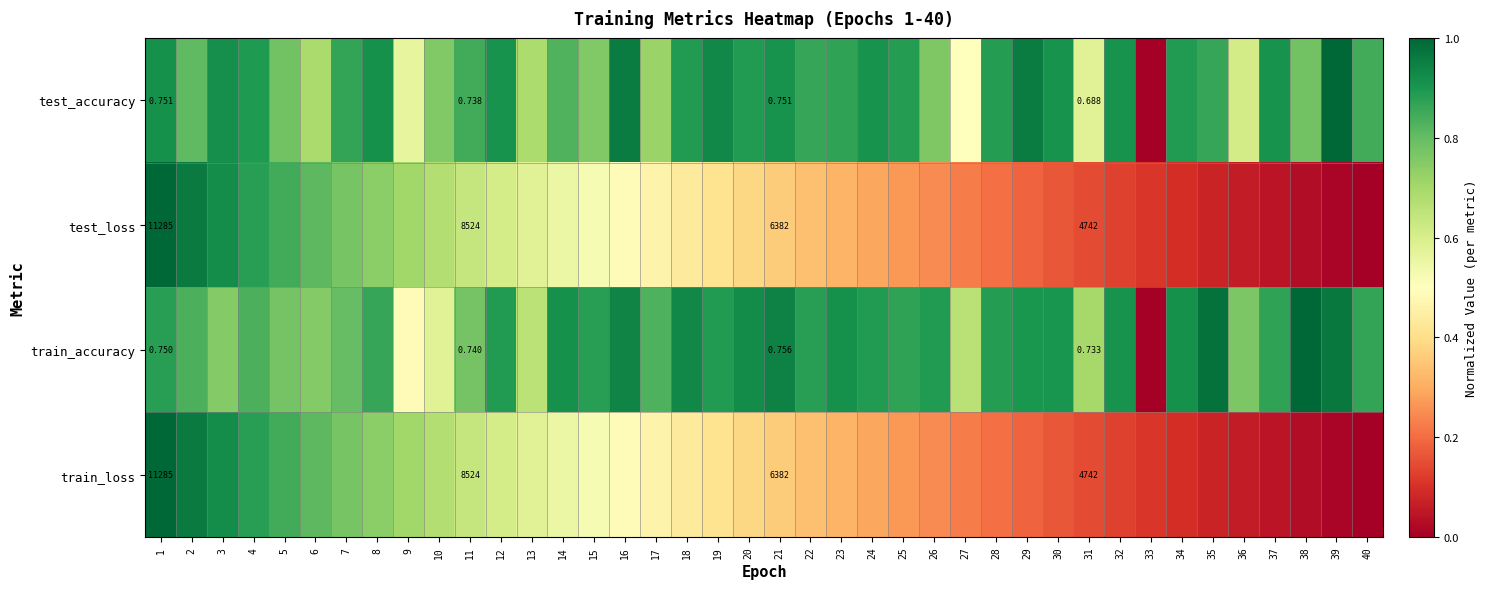

What is the spread (max minus min) of values at 19?

0.5